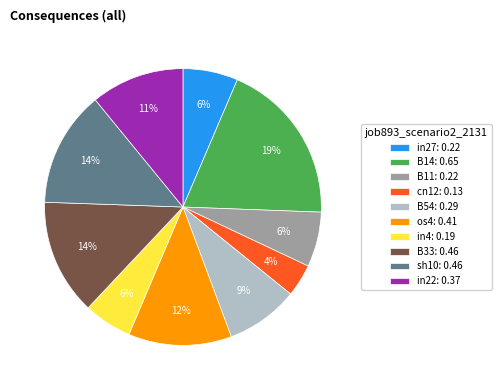

True or false: B11: 0.22 accounts for 6% of the total.

True